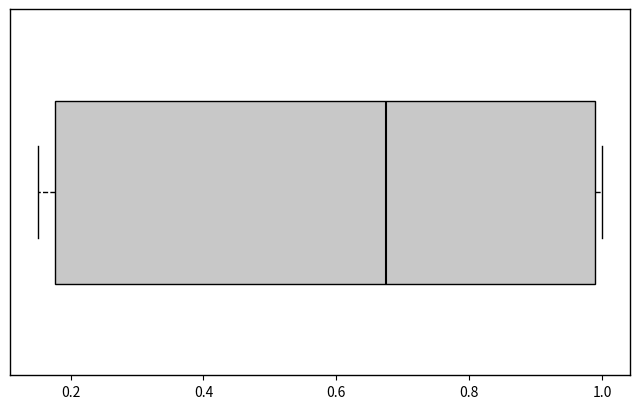

Transcribe this box plot: give where the median line is, the range the box spans, and where the two whiskers end, as read against the x-axis. The values are not printed on the chart, so give them approximately, as read against the axis.

median 0.68, box 0.18 to 0.98, whiskers 0.16 to 1.00